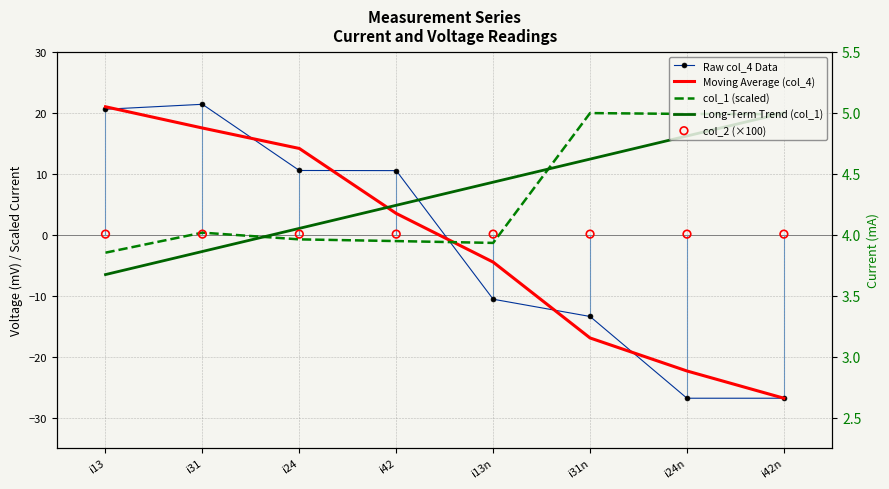

What is the total value across all series at i24n?

-13.0